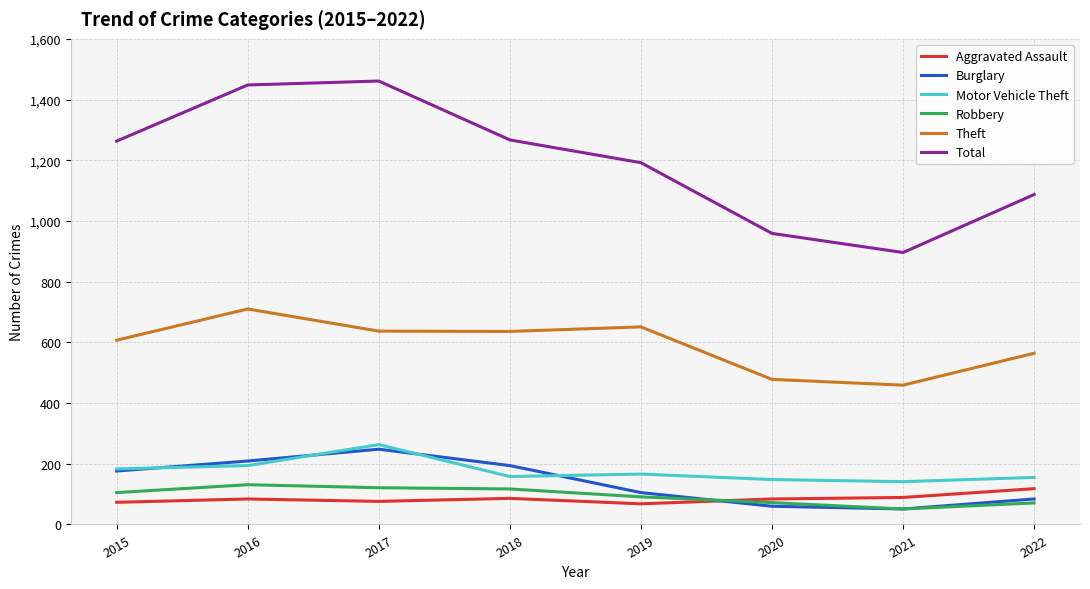

Rank the series by their maximum value, from lowest to highest.

Aggravated Assault, Robbery, Burglary, Motor Vehicle Theft, Theft, Total